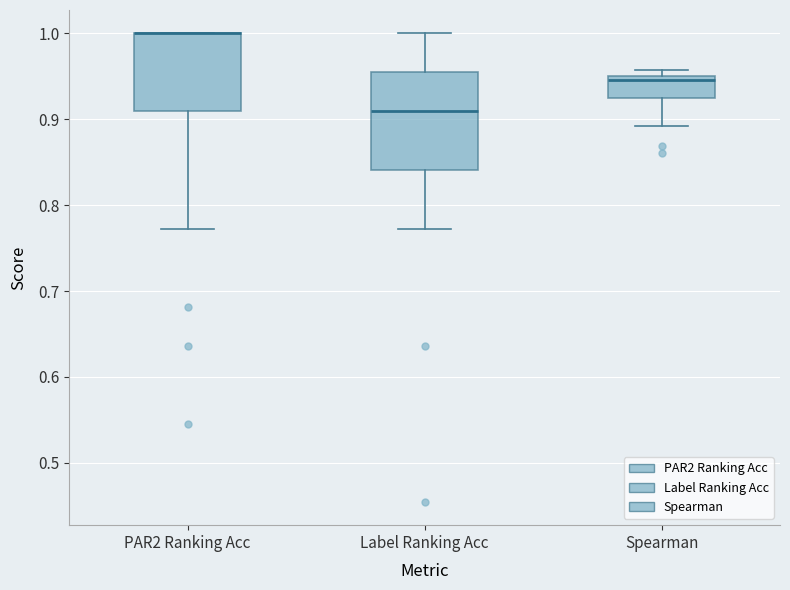

Which box is the tallest, from its lower edge to its upper edge?

Label Ranking Acc